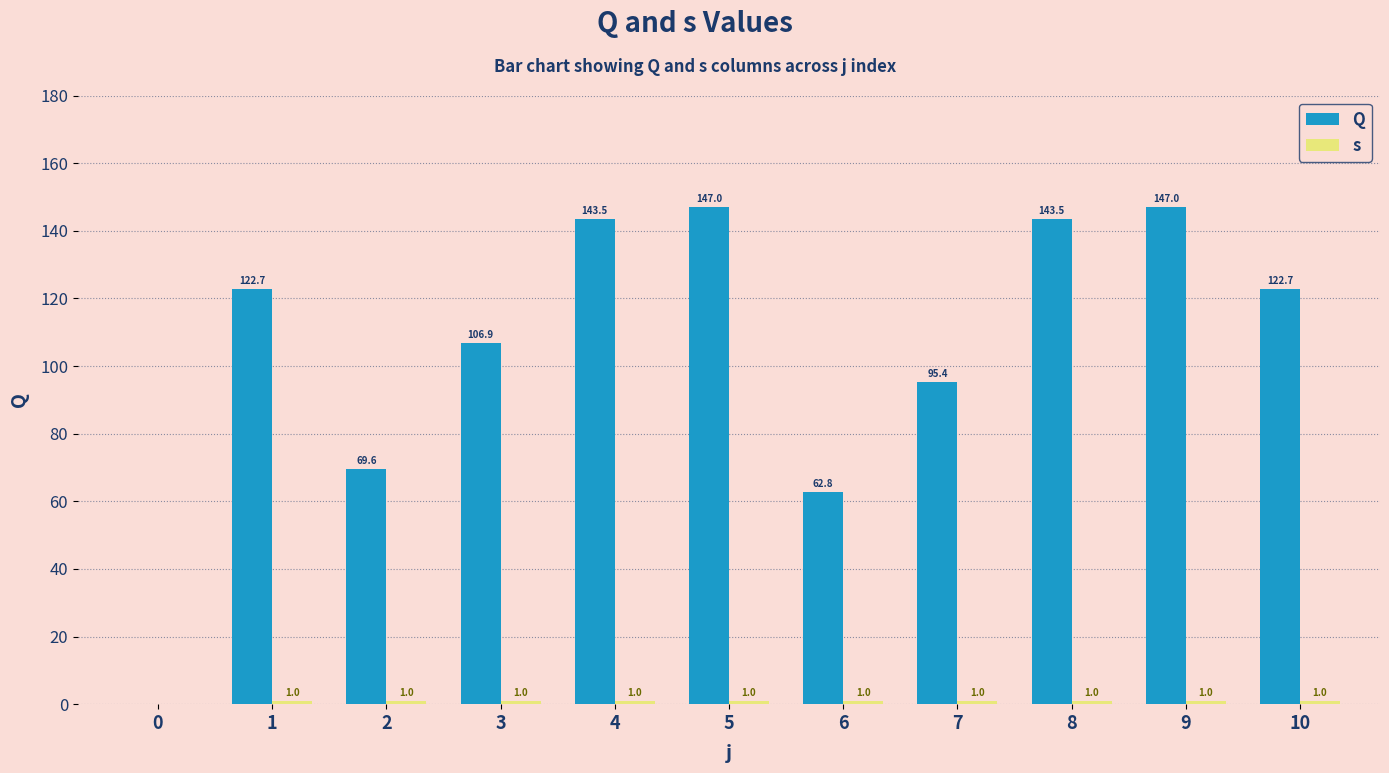

How many series are shown in this chart?

2